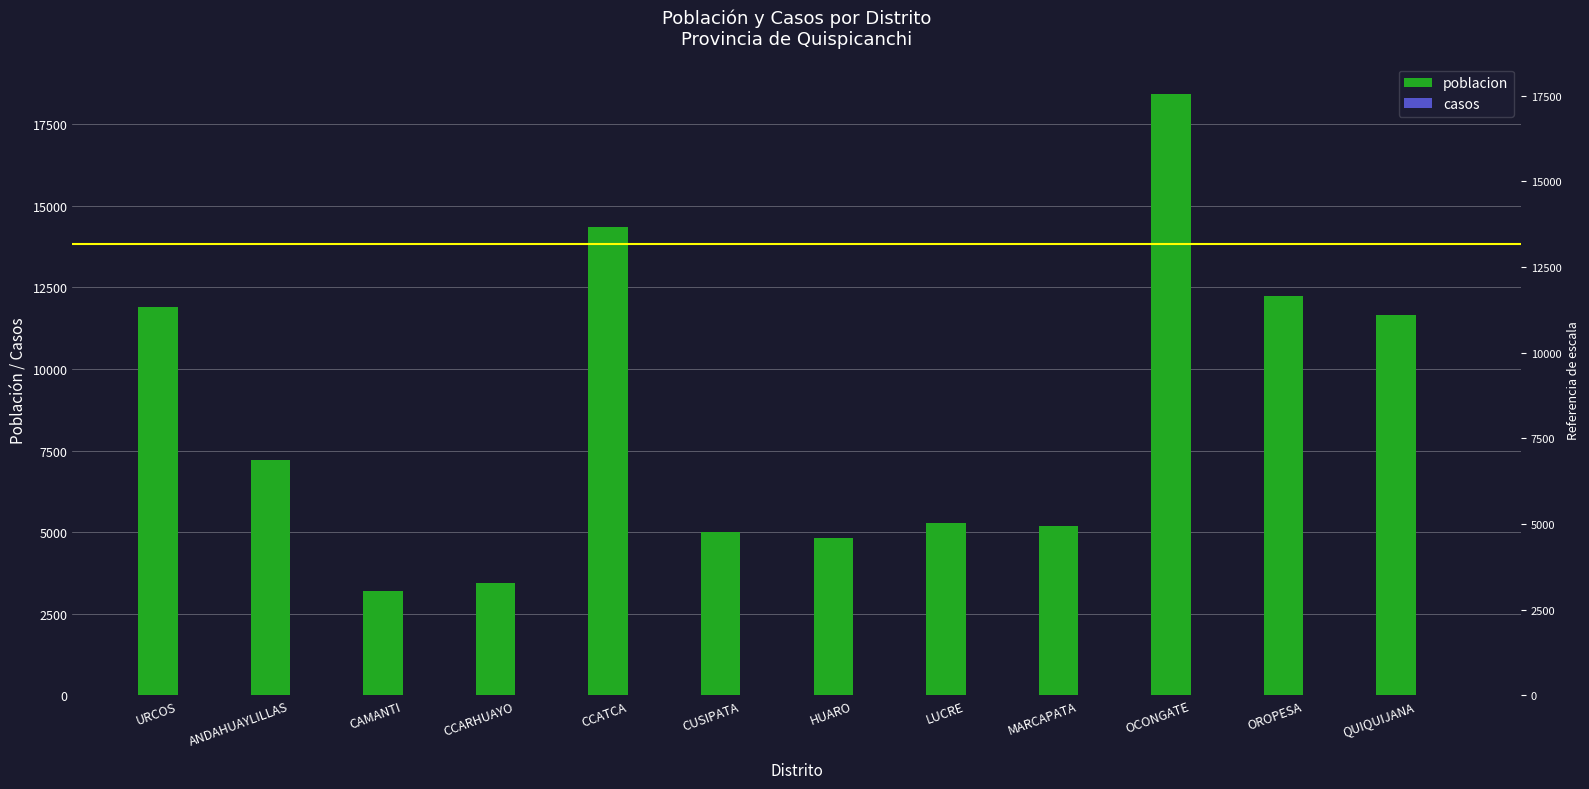

What is the minimum value shown in the chart?

3187